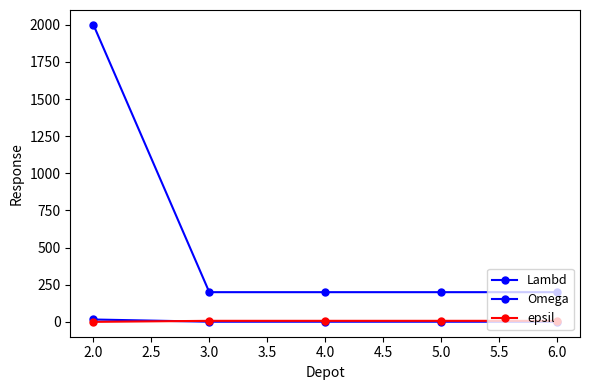

How many data points in Omega are above 200?

1